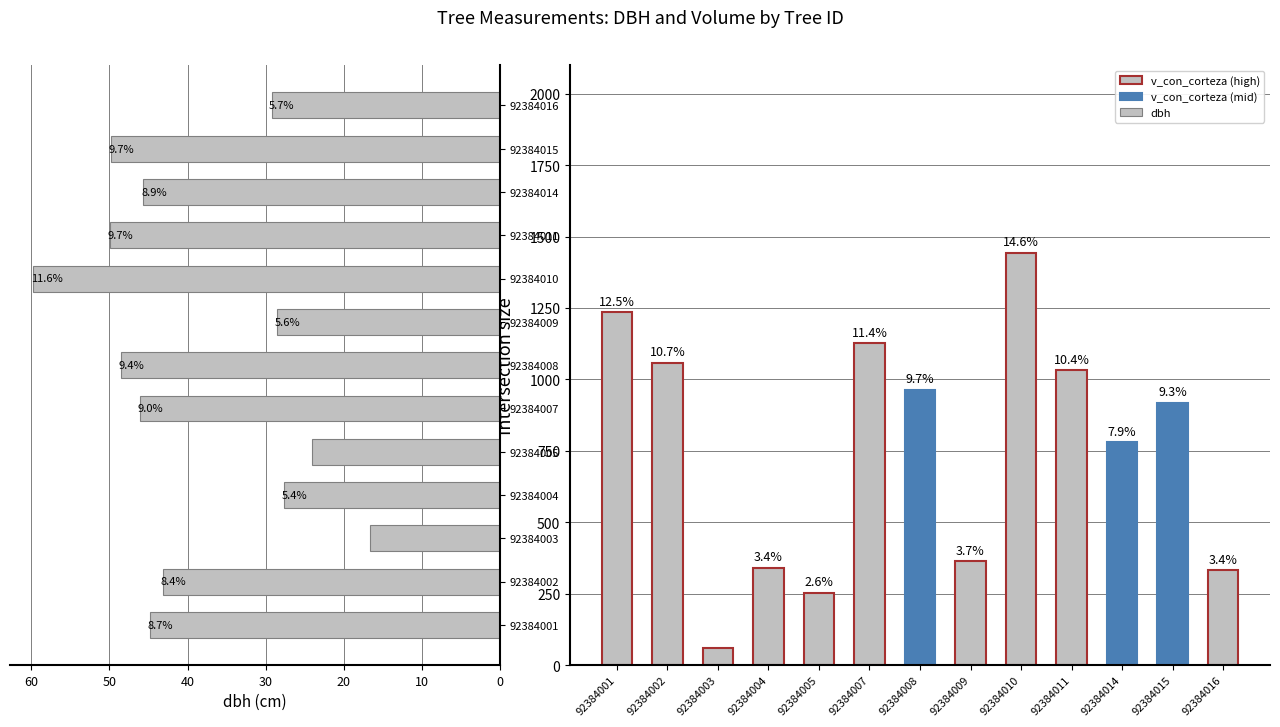

At which category is the sum across all series the highest?

92384010